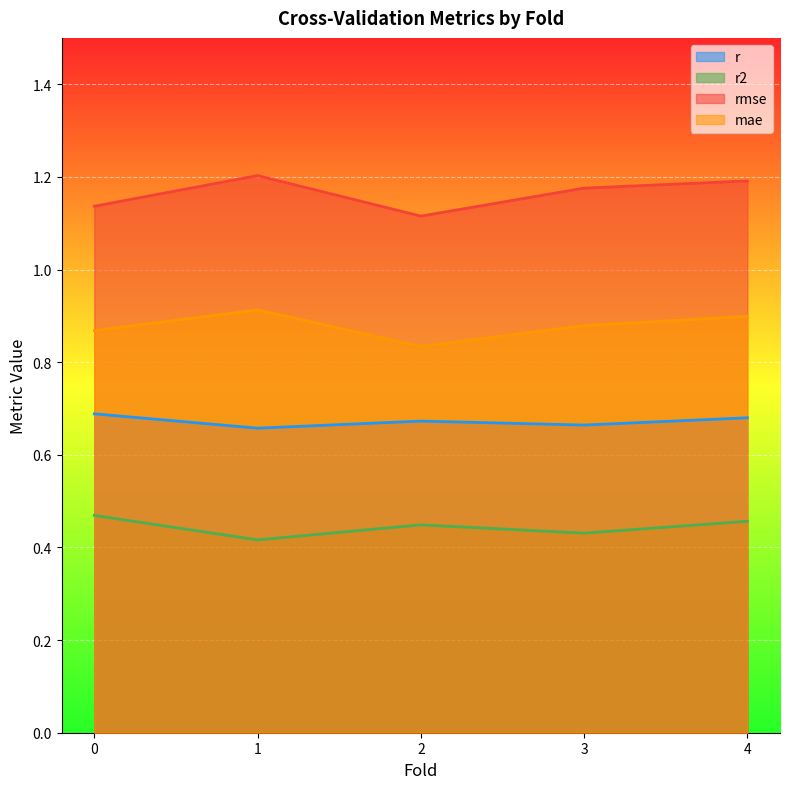

Which has a higher value, 3.0 or 4.0?

4.0